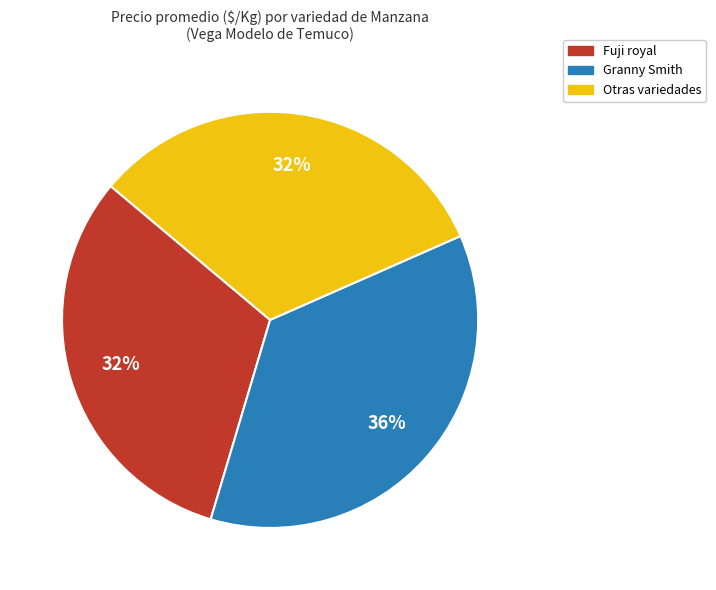

To the nearest percent, what is the average slice percentage?

33%